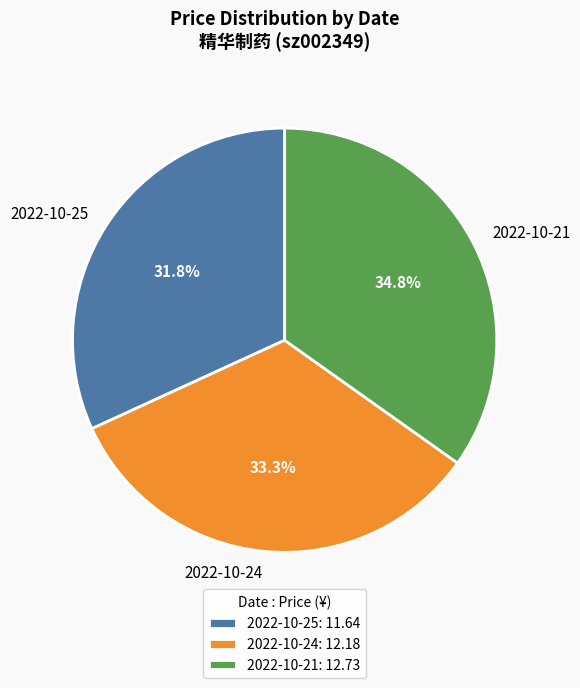

Is it true that 2022-10-24 is 43% of the pie?

False